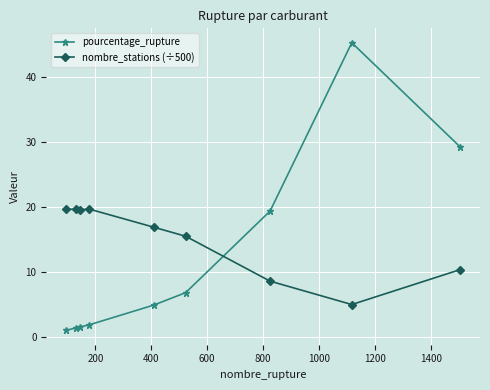

Does the chart have visible grid lines?

Yes